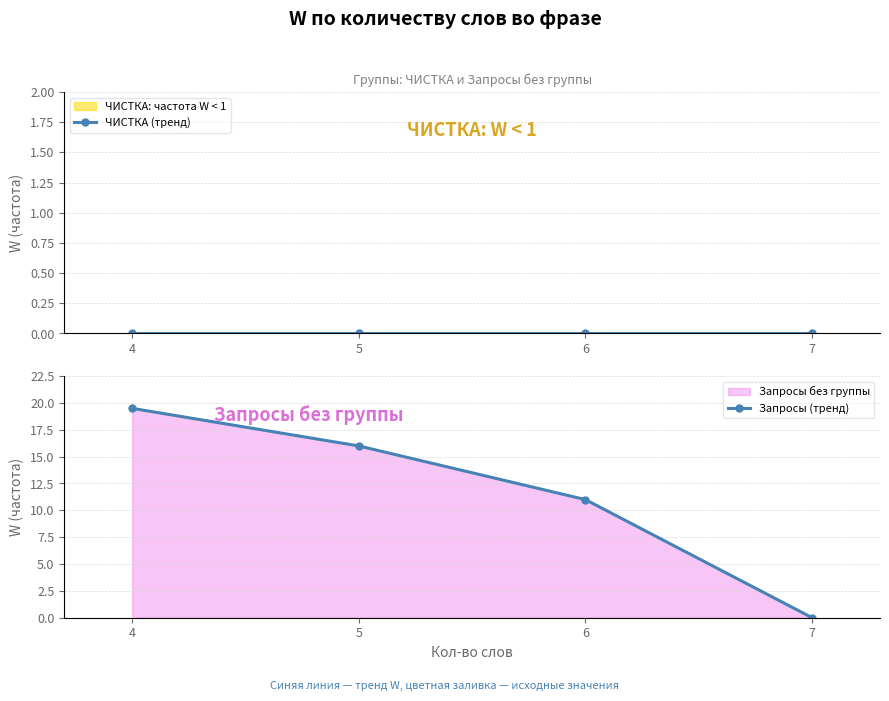

Reading left to right, transcribe all the data shown in this chart.

ЧИСТКА (тренд): 4=0.0	5=0.0	6=0.0	7=0.0
Запросы (тренд): 4=19.5	5=16.0	6=11.0	7=0.0